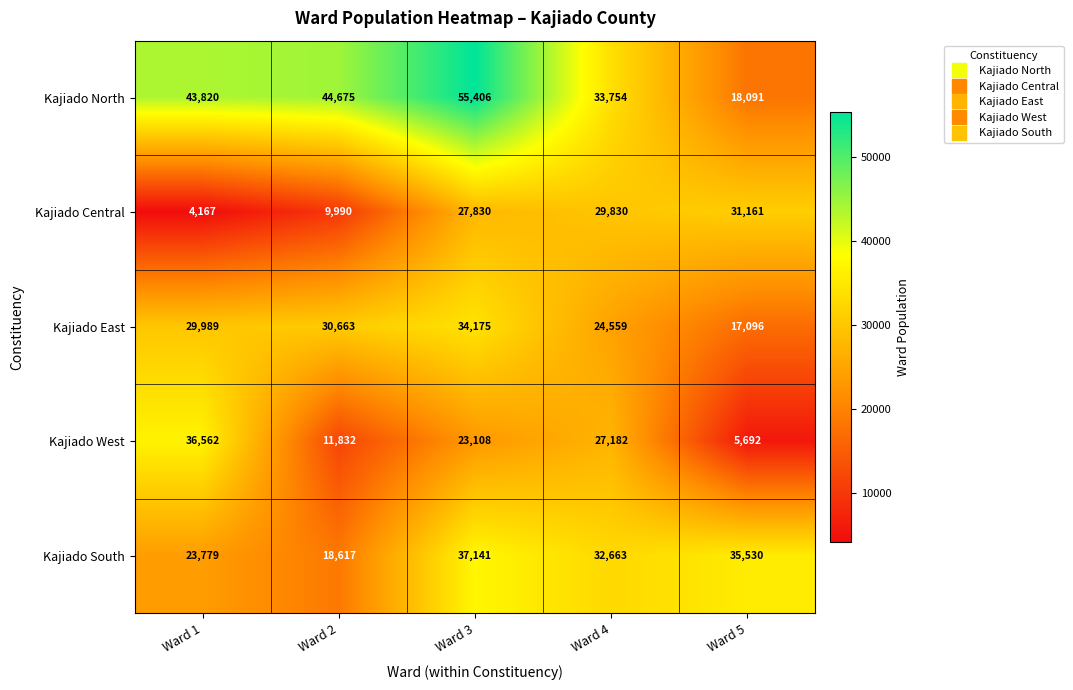

At which category is the sum across all series the highest?

Ward 3